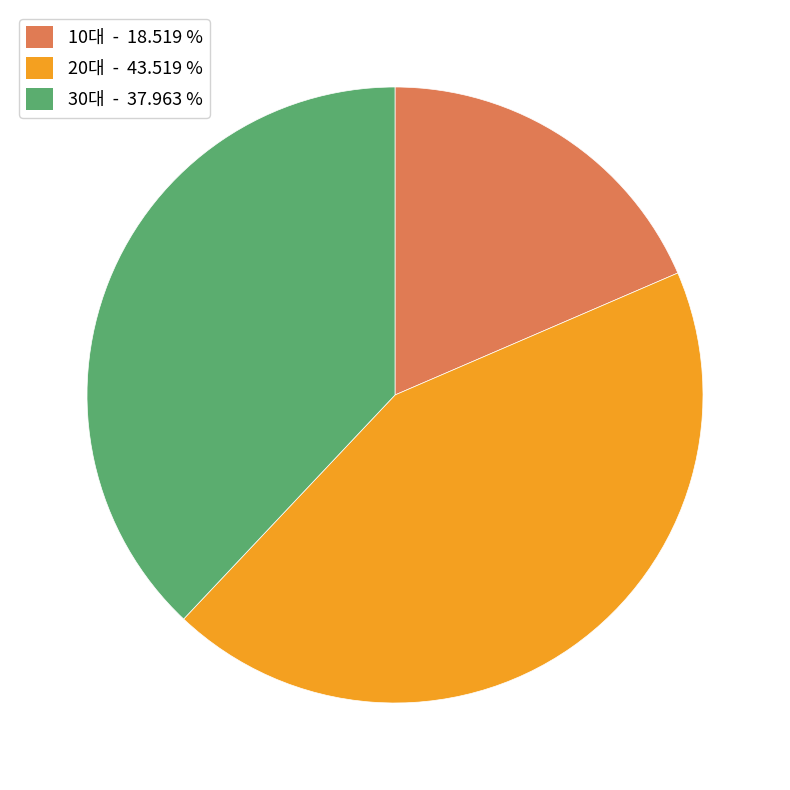

The 30대 slice represents 38% of the pie. True or false?

True